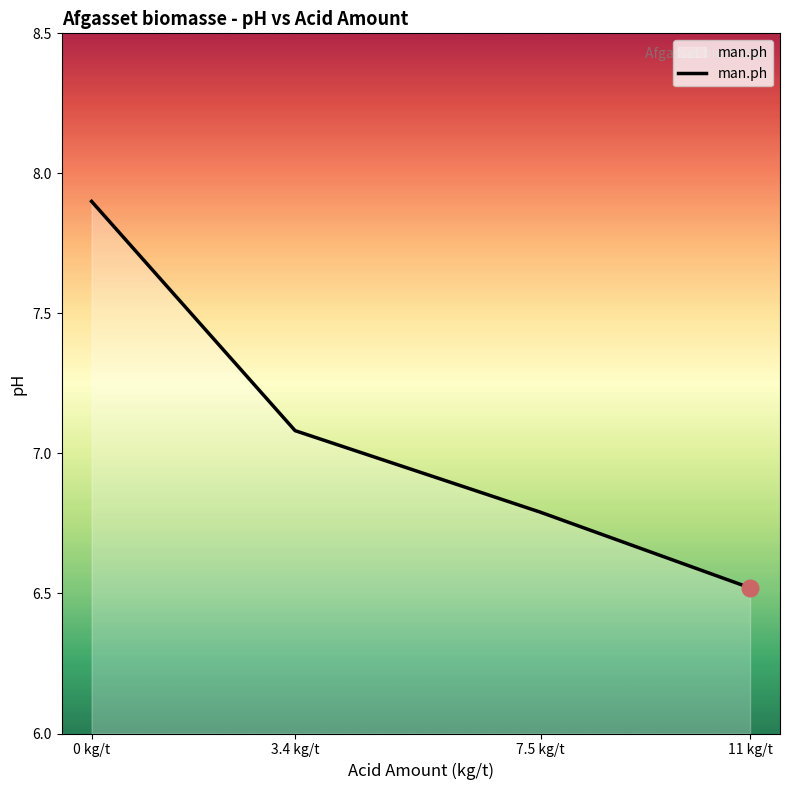

True or false: the data has more than 1 interior local peaks.

False